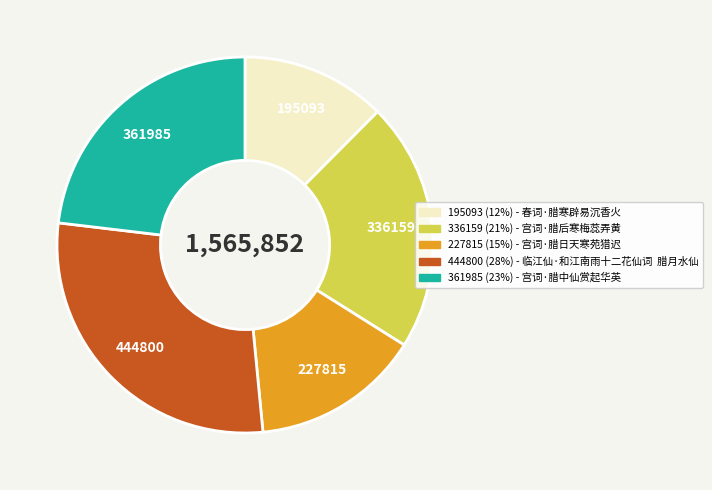

Is there a majority slice in this chart?

No